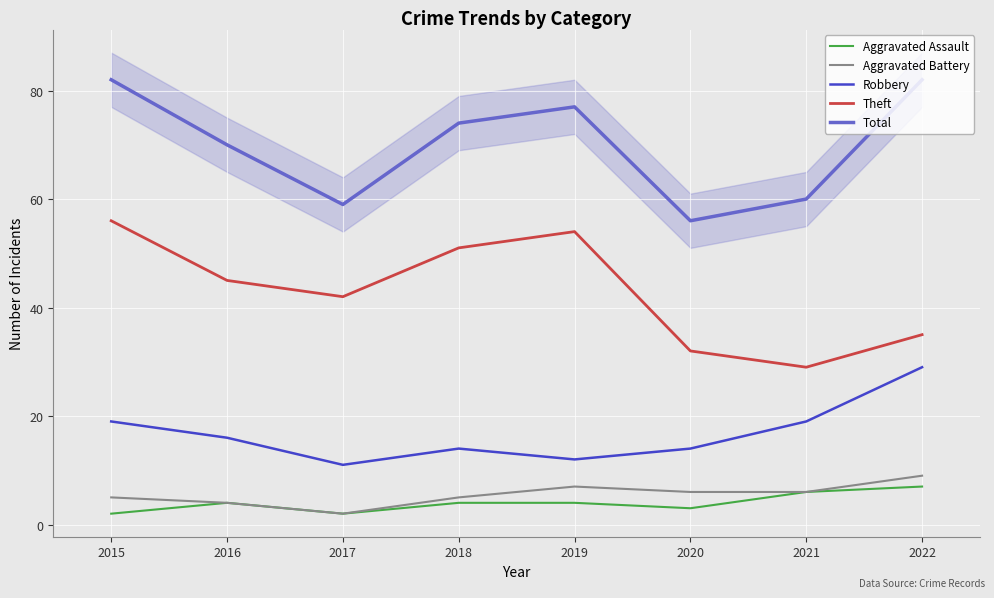

True or false: Robbery and Aggravated Battery cross at least once.

False